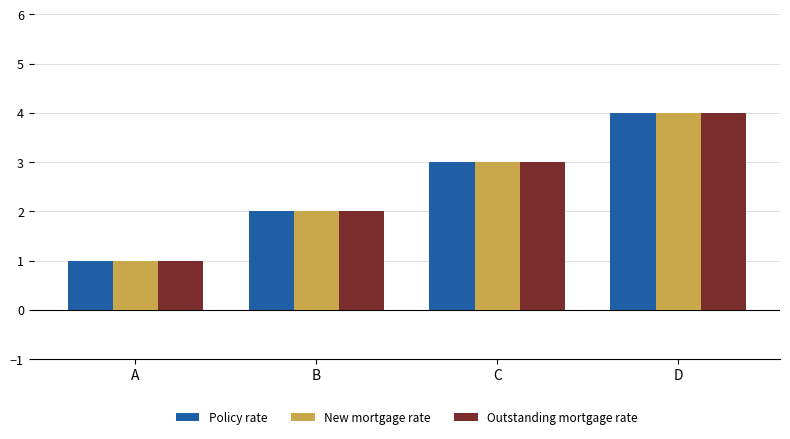

How many values in the New mortgage rate series are below 3?

2